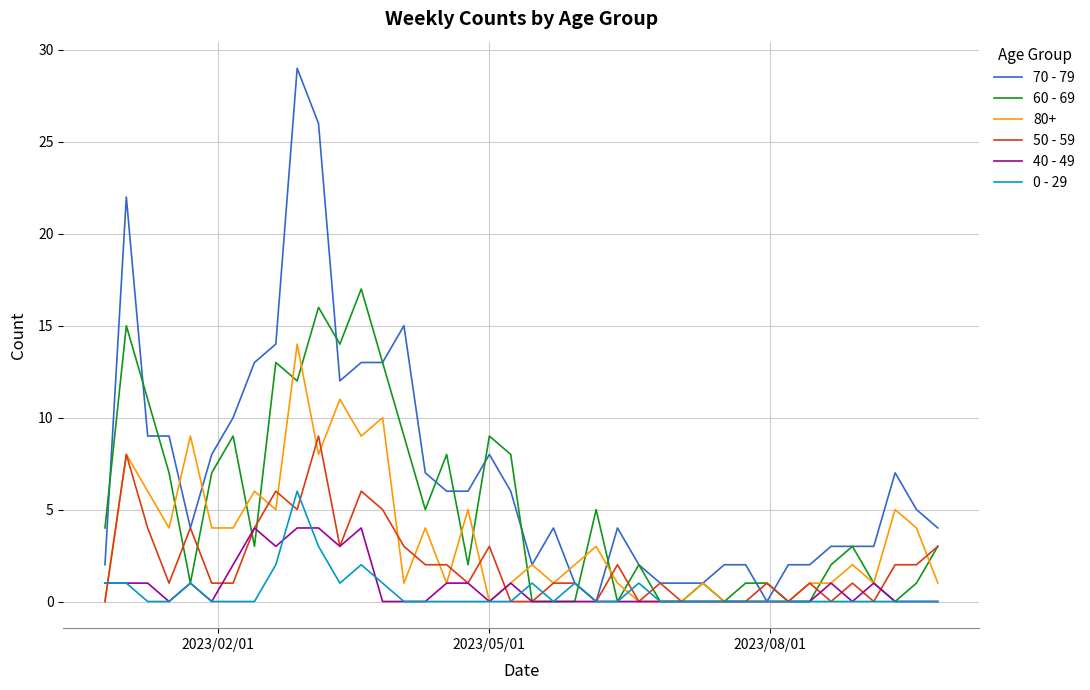

What is the greatest value displayed?

29